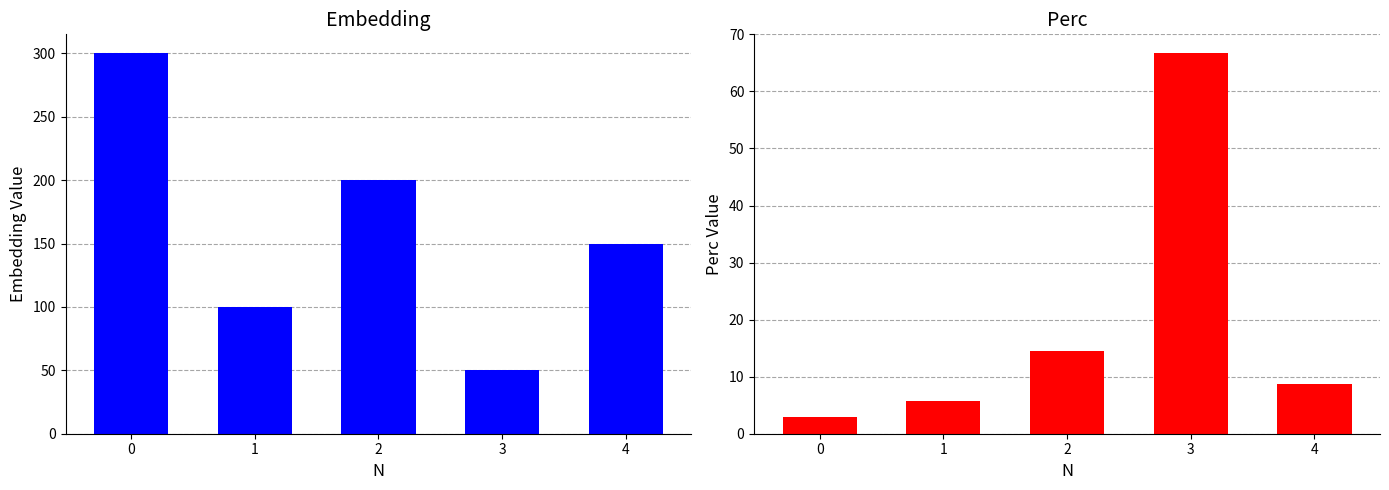

The Perc series shows 25.7 at 3. True or false?

False